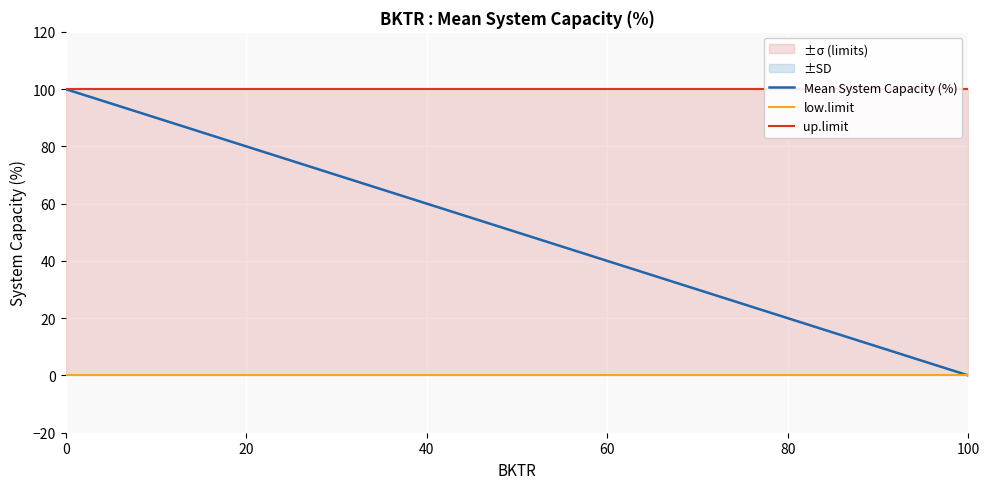

The low.limit series shows 0 at 20. True or false?

True